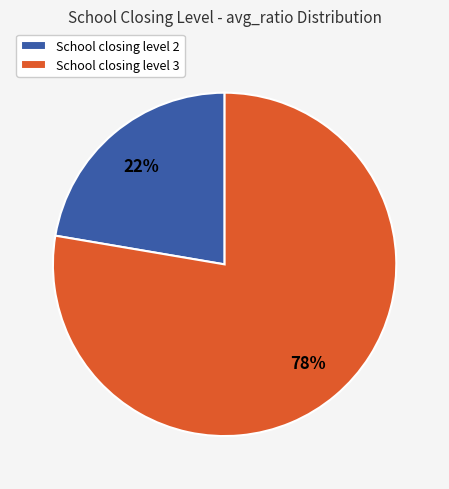

Is School closing level 2 the majority of the pie?

No